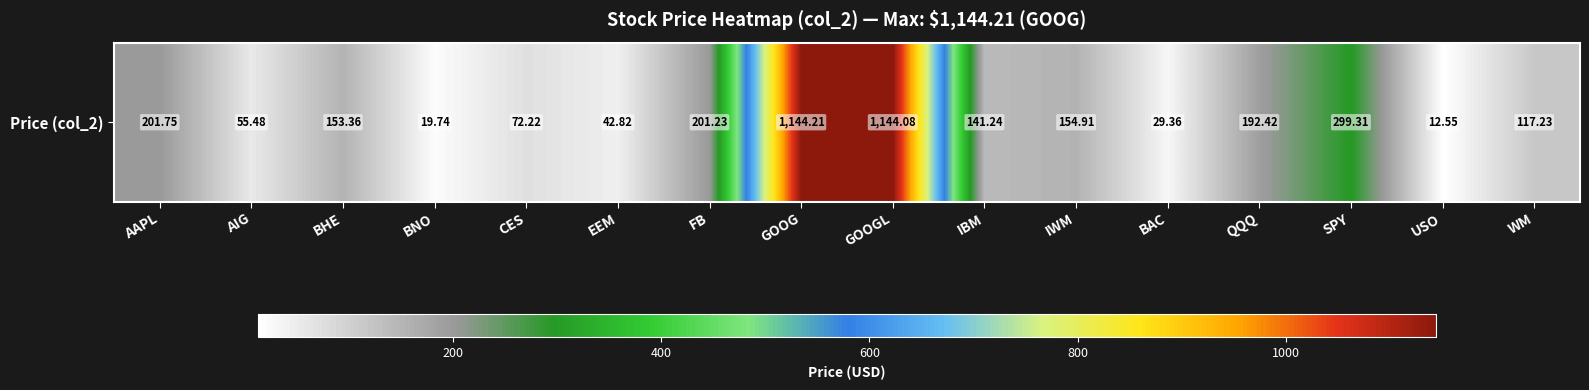

What is the ratio of the value at GOOG to the value at AIG?

20.6